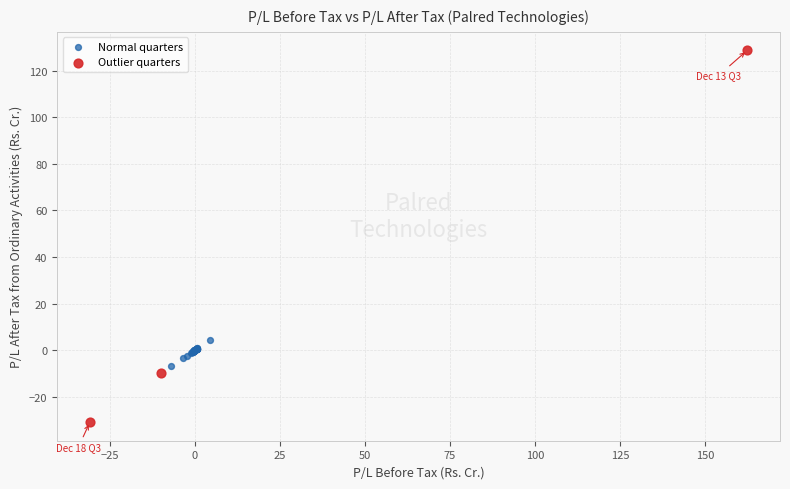

Which series has the largest Y range (max minus min)?

Outlier quarters